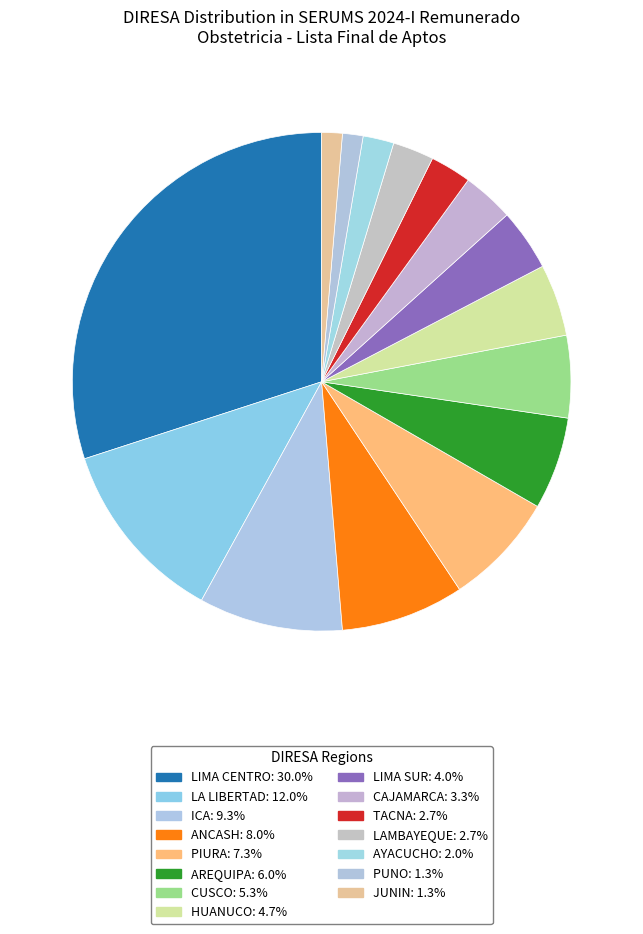

Do PUNO and LIMA CENTRO together represent more than half of the pie?

No